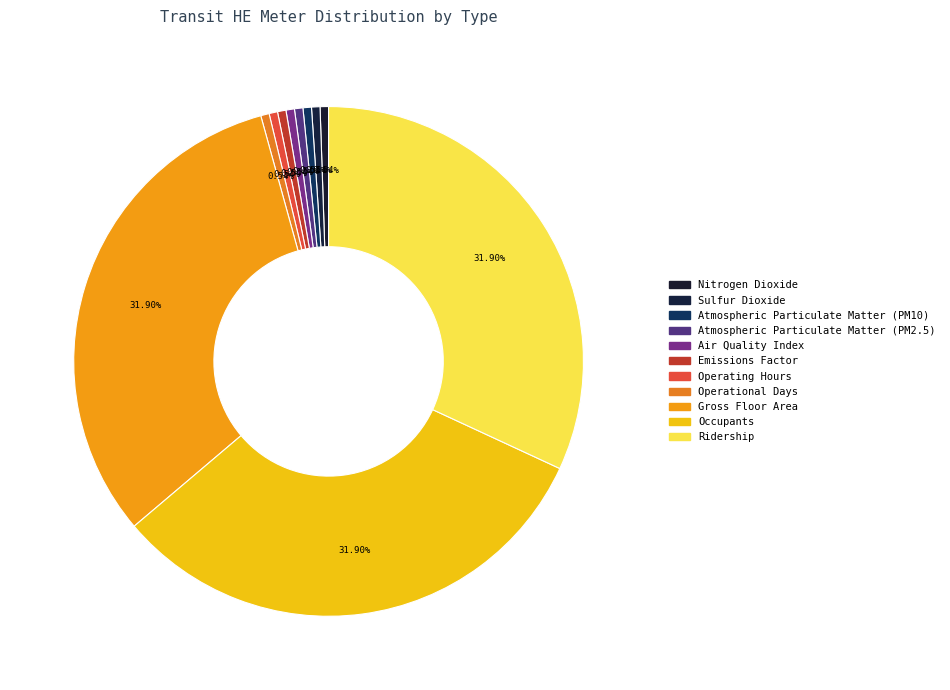

Count the number of slices in the pie.

11